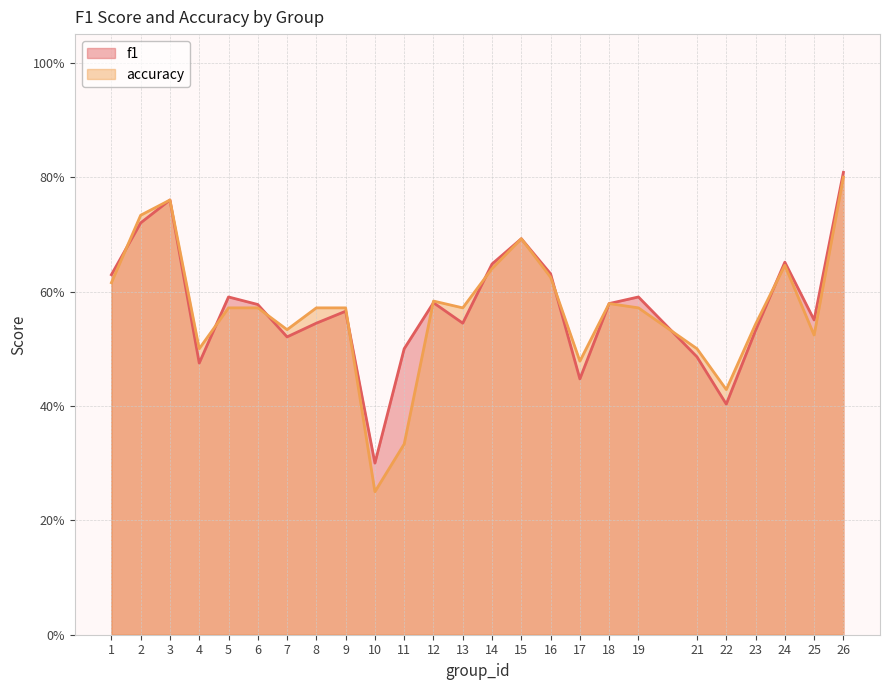

At which category does the chart reach its peak across all series?

26